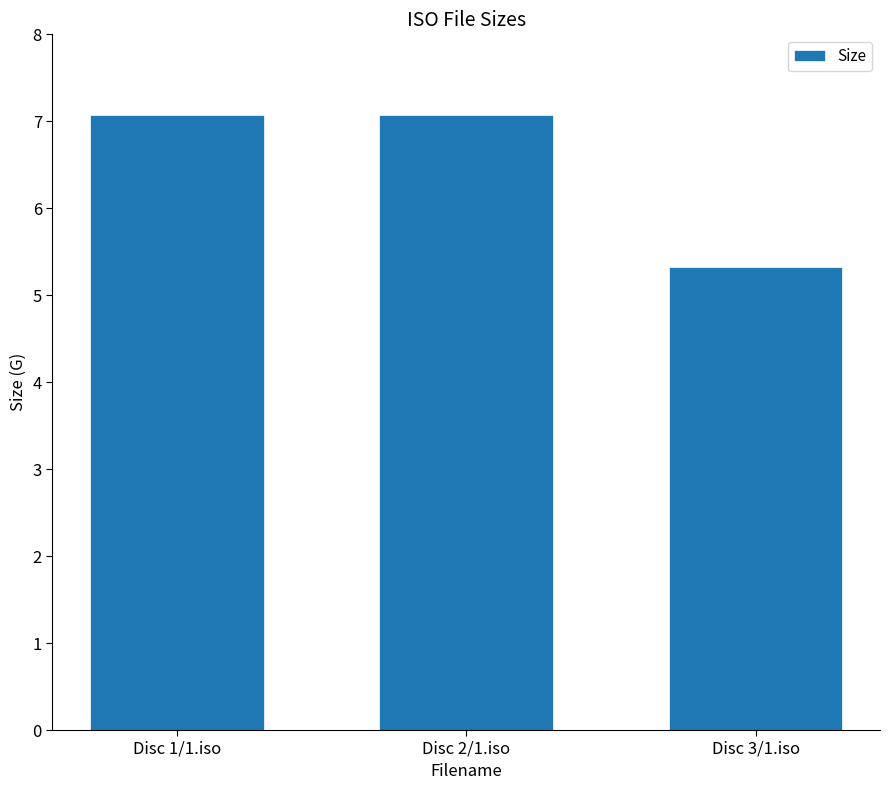

What value does the data have at Disc 2/1.iso?

7.1